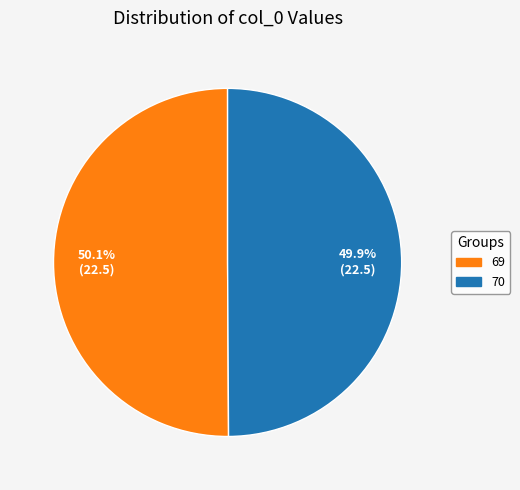

Approximately how many times larger is the value at 70 compared to 69?

1.0